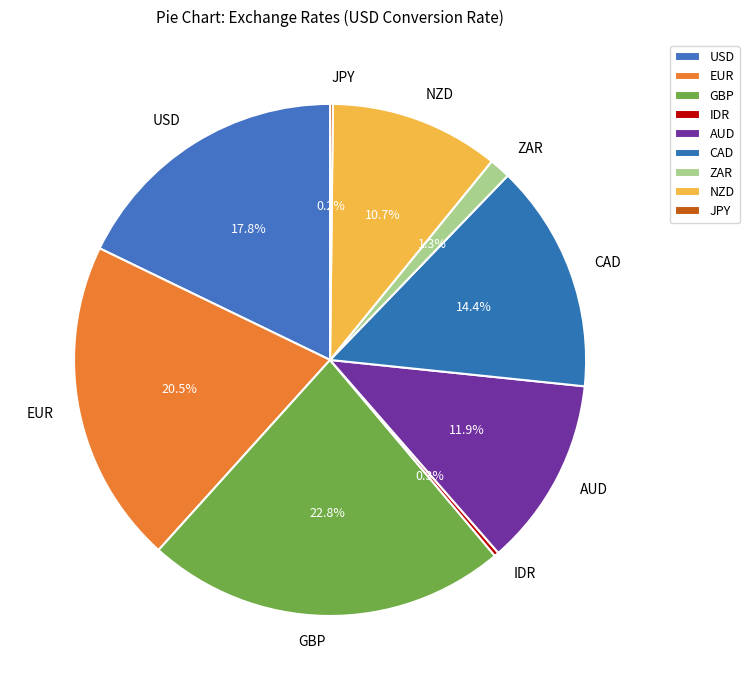

Which category has the biggest portion of the pie?

GBP